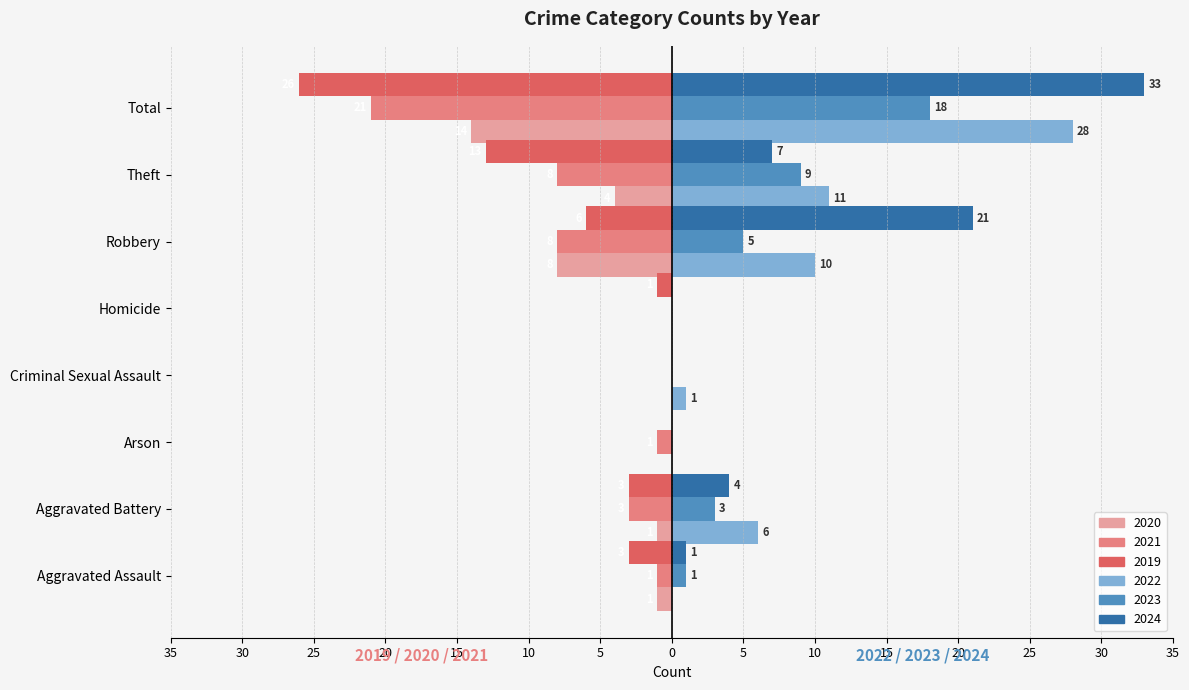

What are all the series names shown in the legend?

2020, 2021, 2019, 2022, 2023, 2024